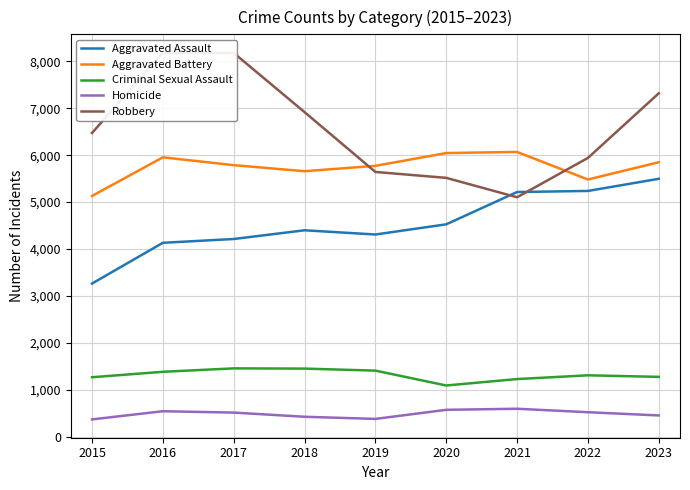

Which series has the largest total across all categories?

Robbery